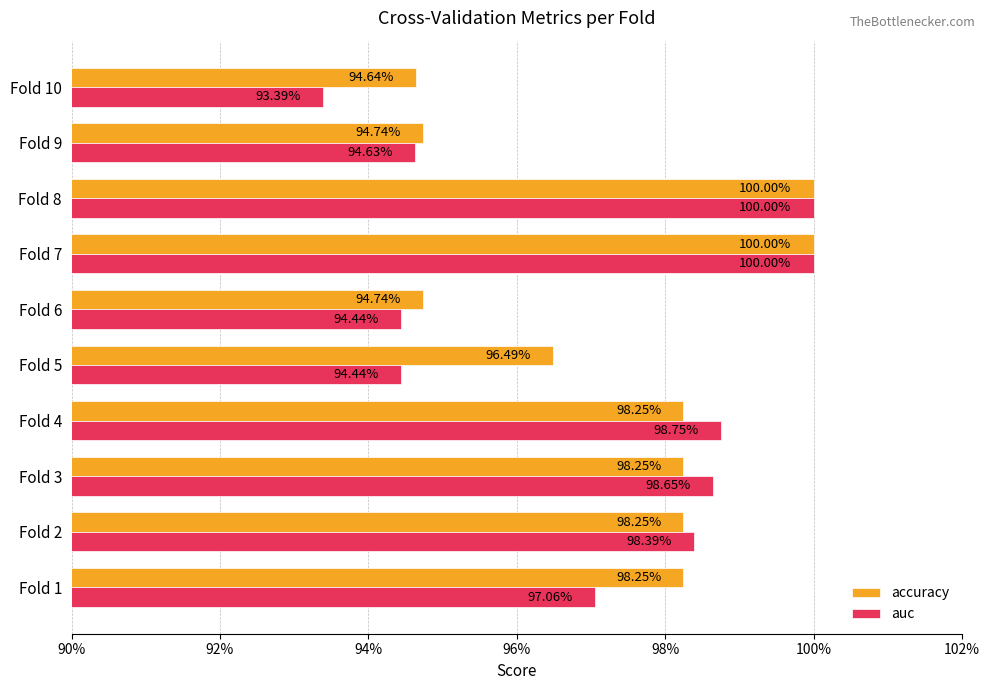

How many auc values are between 0 and 1?

10